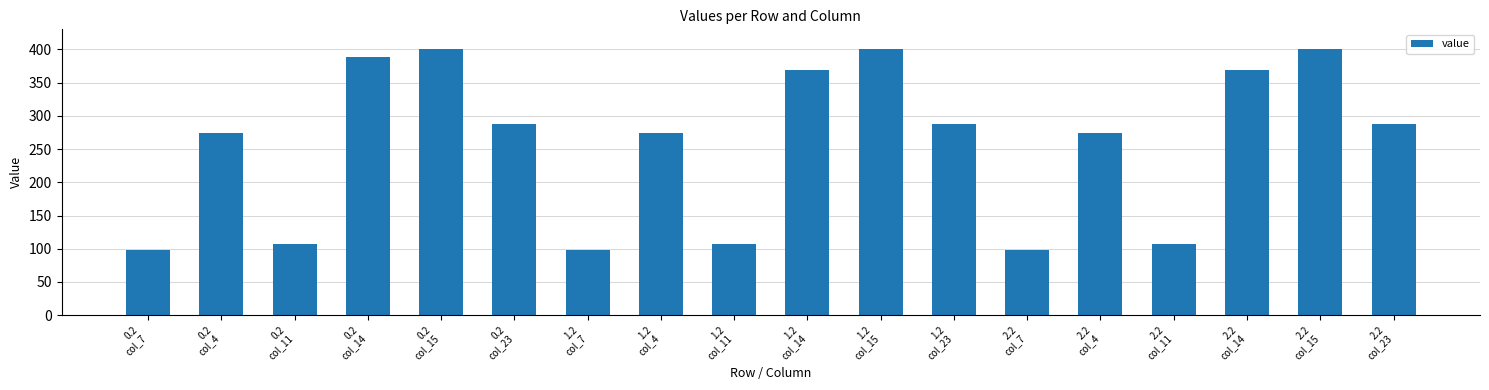

What is the minimum value shown in the chart?

97.4